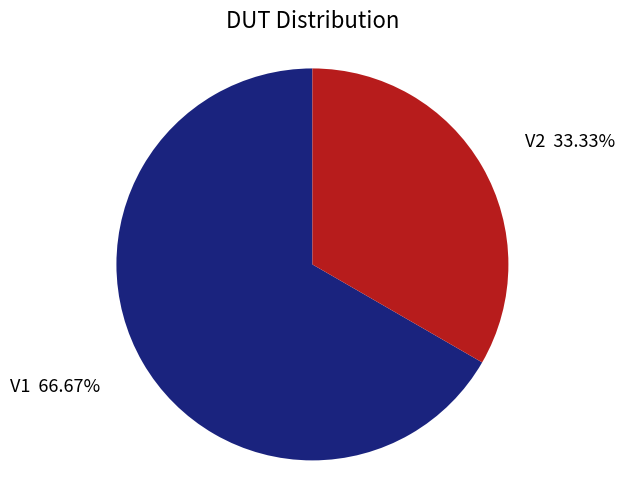

Is there a majority slice in this chart?

Yes